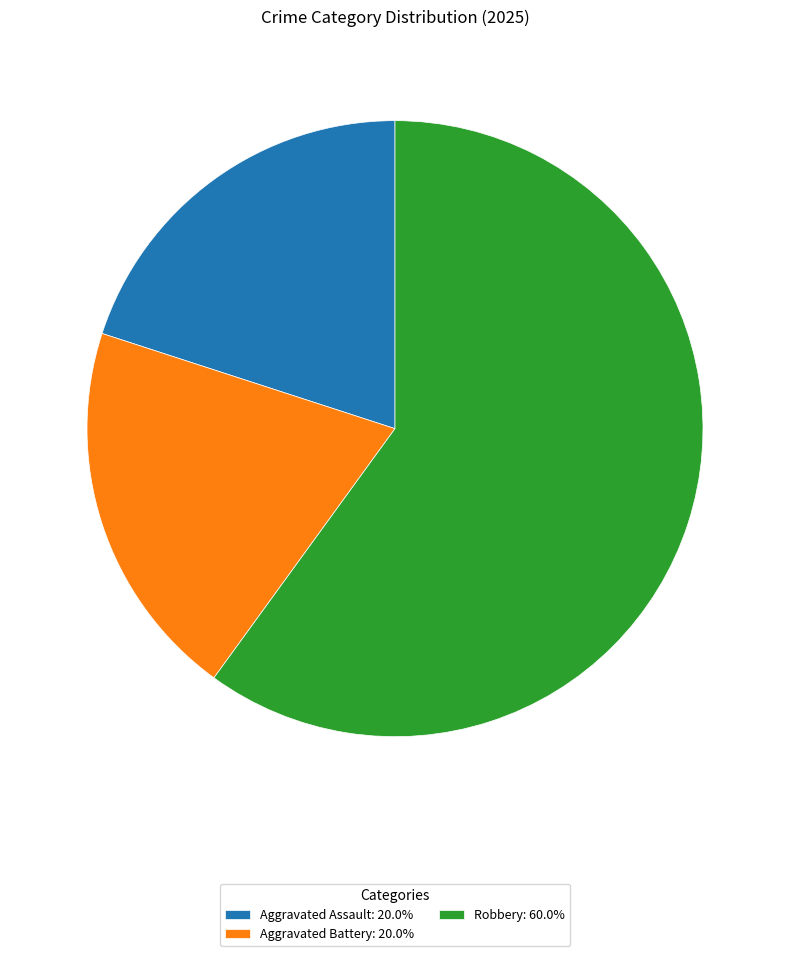

Is there any slice that represents more than half of the pie?

Yes